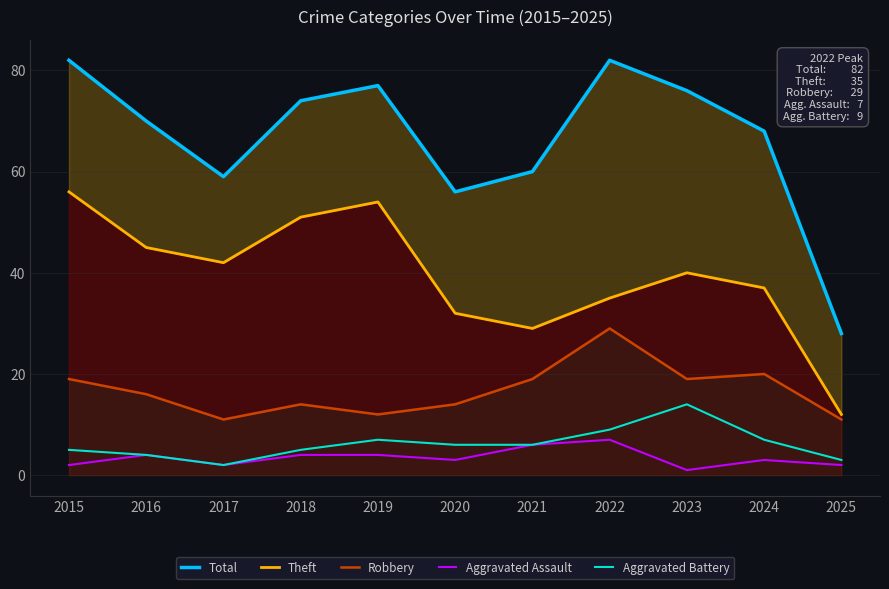

Rank the categories by Theft value from highest to lowest.

2015, 2019, 2018, 2016, 2017, 2023, 2024, 2022, 2020, 2021, 2025